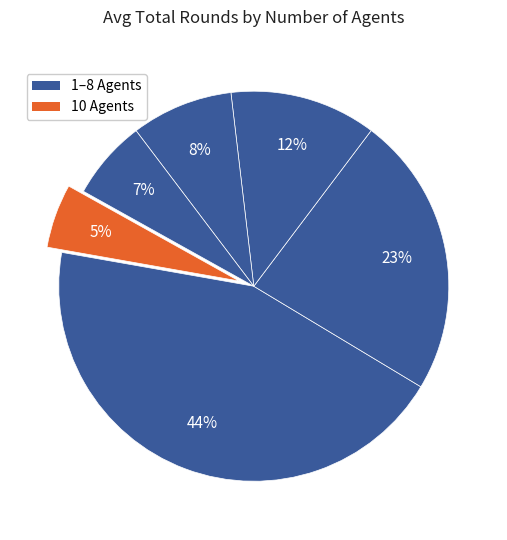

How many segments does this pie chart have?

6